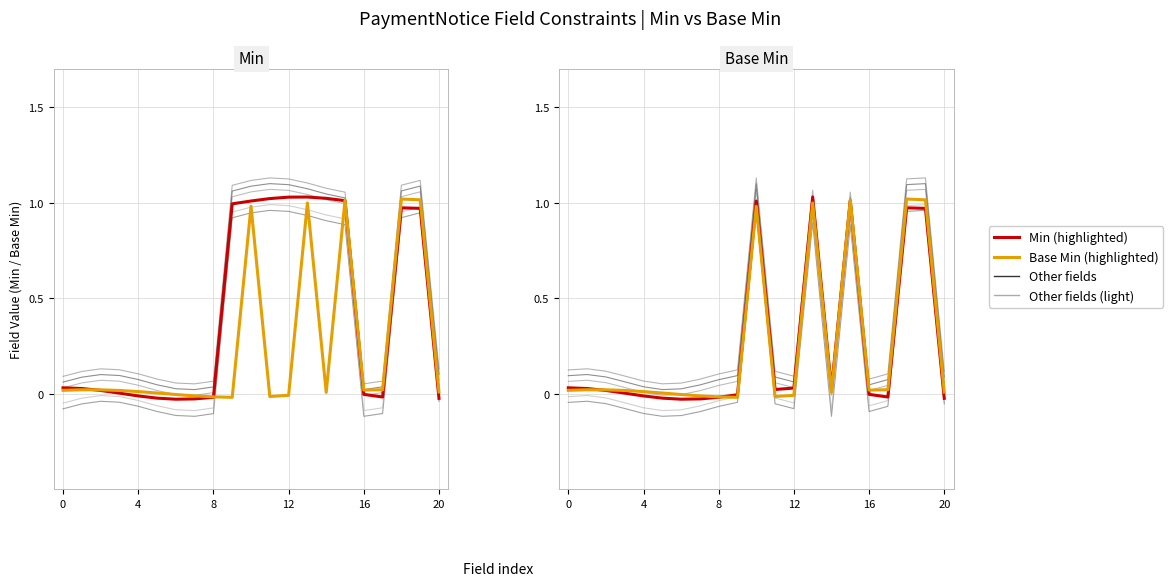

What is the highest value of the Base Min (highlighted) series?

1.0